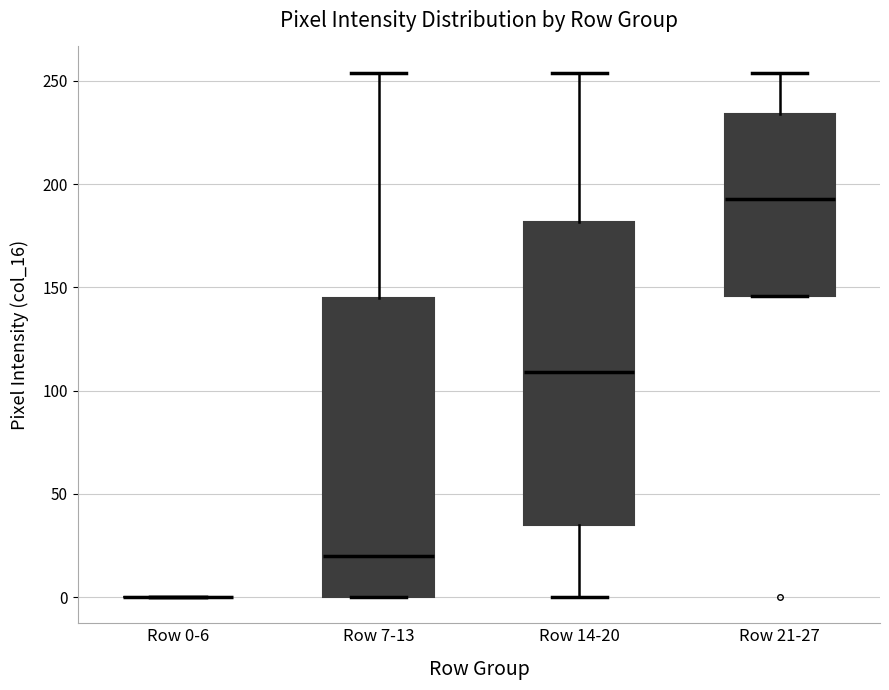

Where is the upper edge of the box for Row 21-27 on the y-axis? The values are not printed on the chart, so give them approximately, as read against the axis.

235